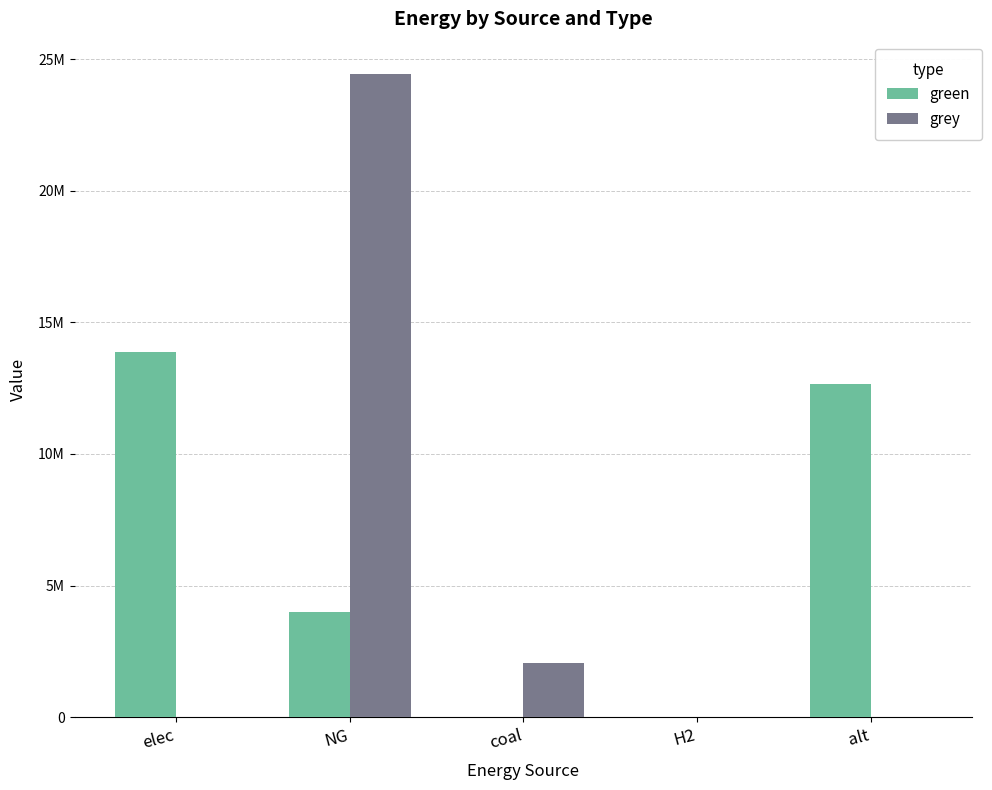

Does the chart contain stacked bars?

No